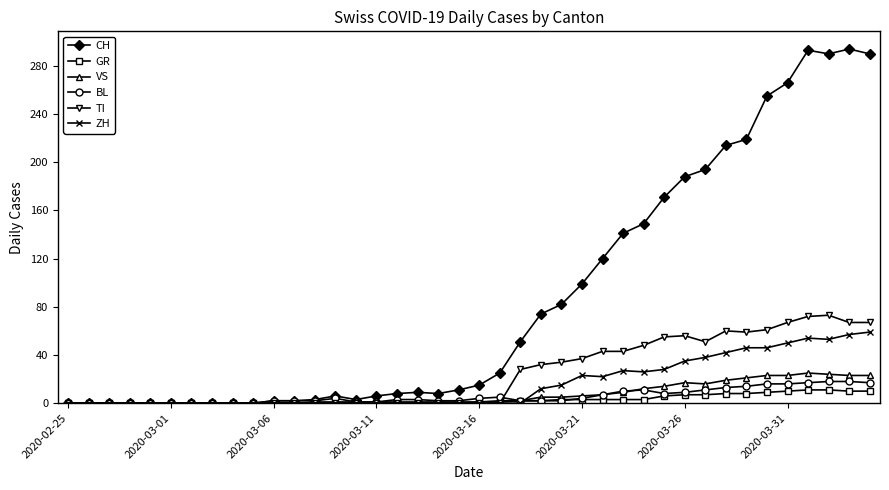

Which series has the largest range (max minus min)?

CH